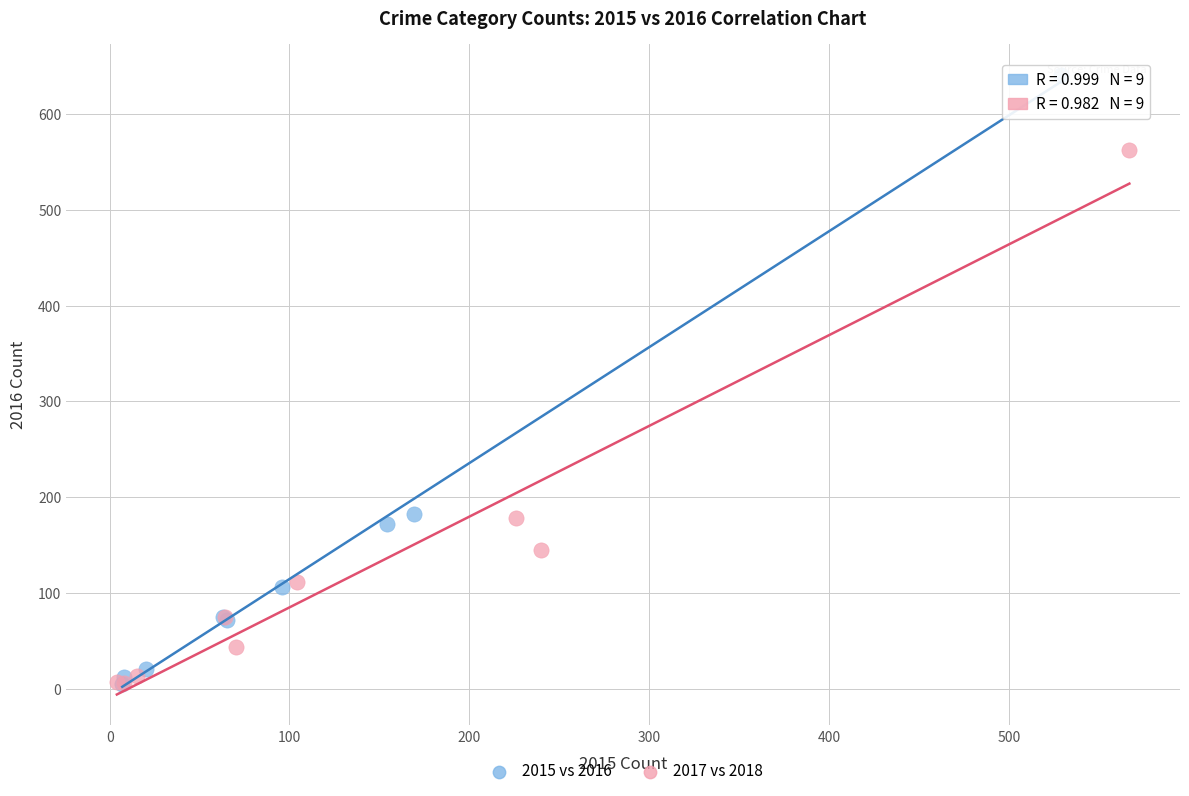

Which series has the largest Y range (max minus min)?

2015 vs 2016